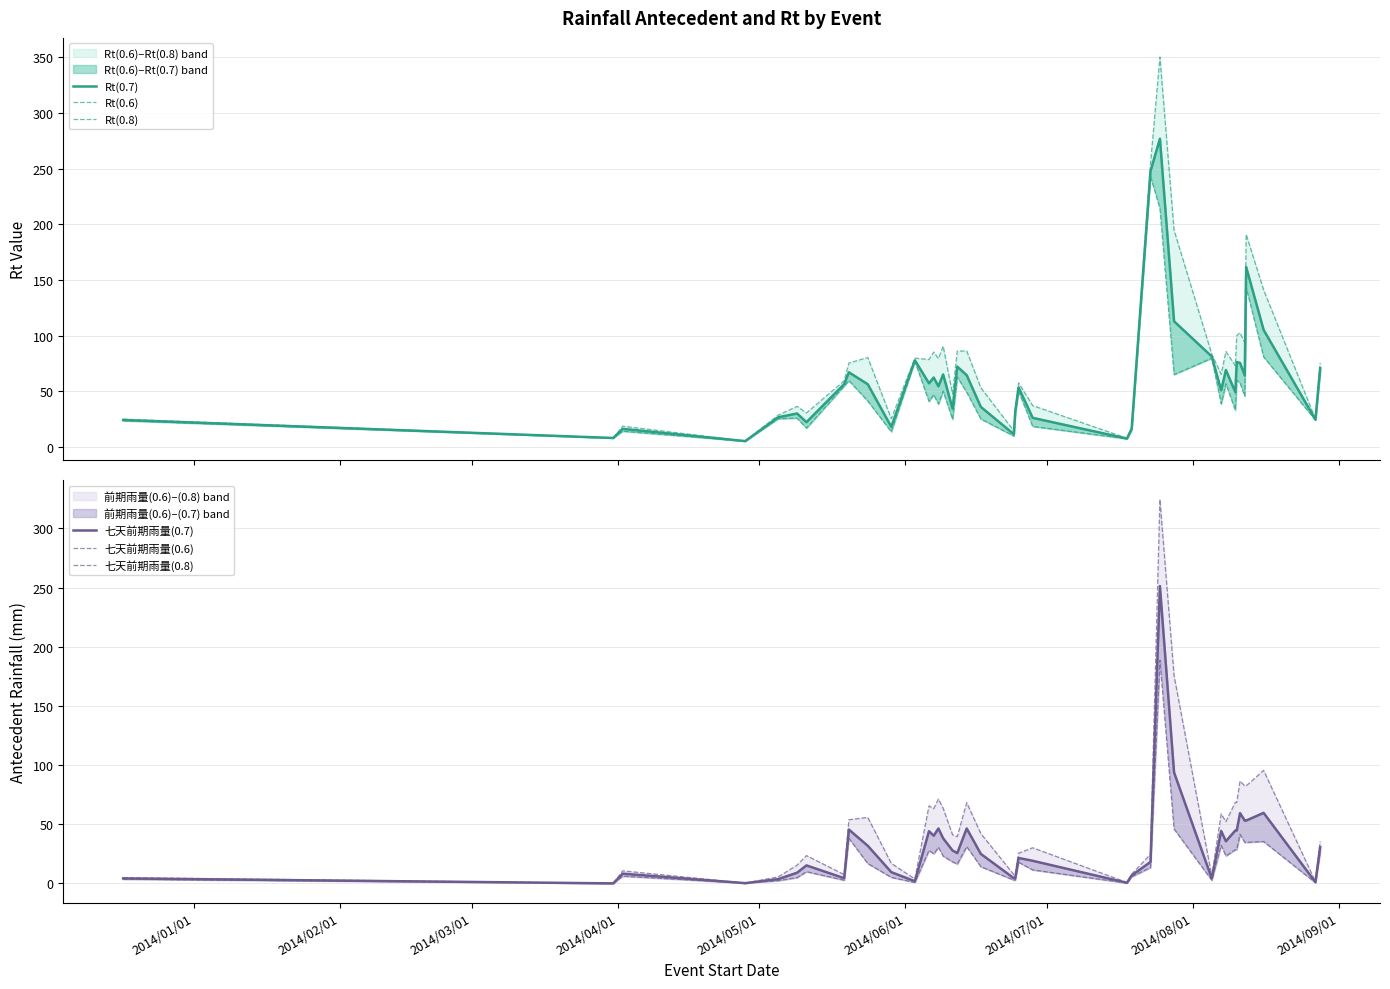

True or false: 七天前期雨量(0.6) and Rt(0.6) intersect in this chart.

False